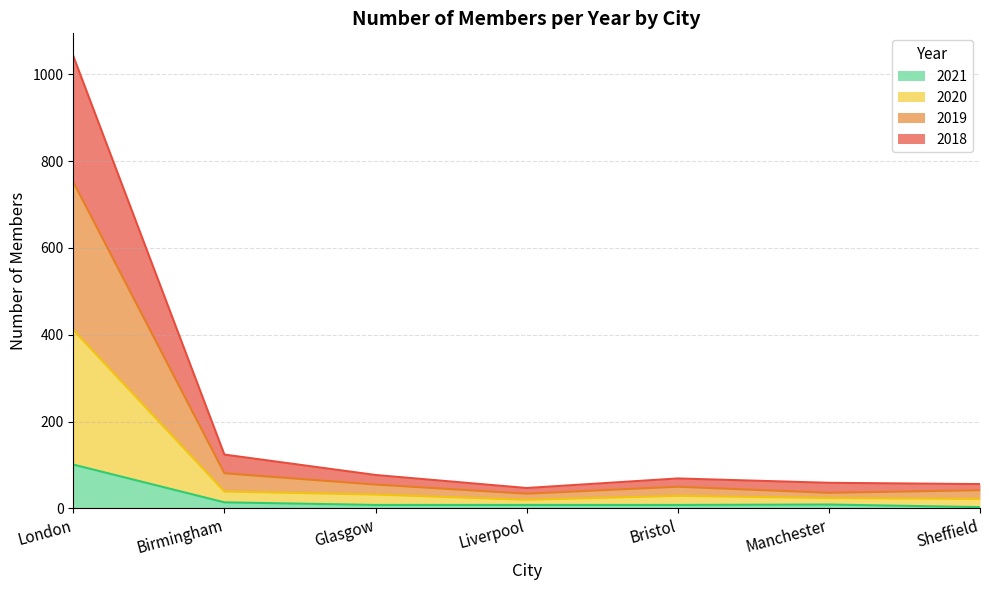

What are all the series names shown in the legend?

2021, 2020, 2019, 2018